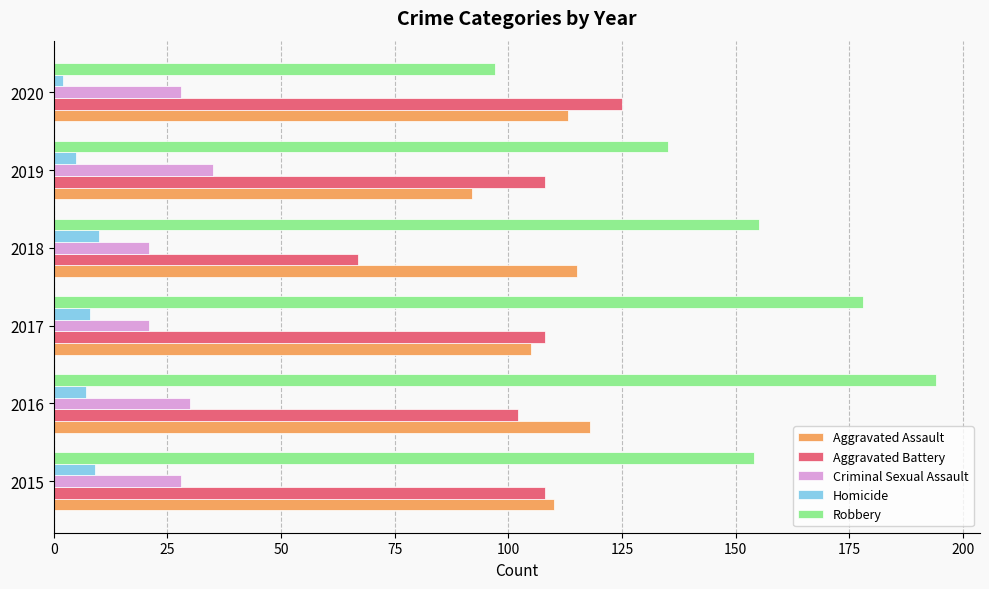

At 2018, list the series in order from smallest to largest.

Homicide, Criminal Sexual Assault, Aggravated Battery, Aggravated Assault, Robbery